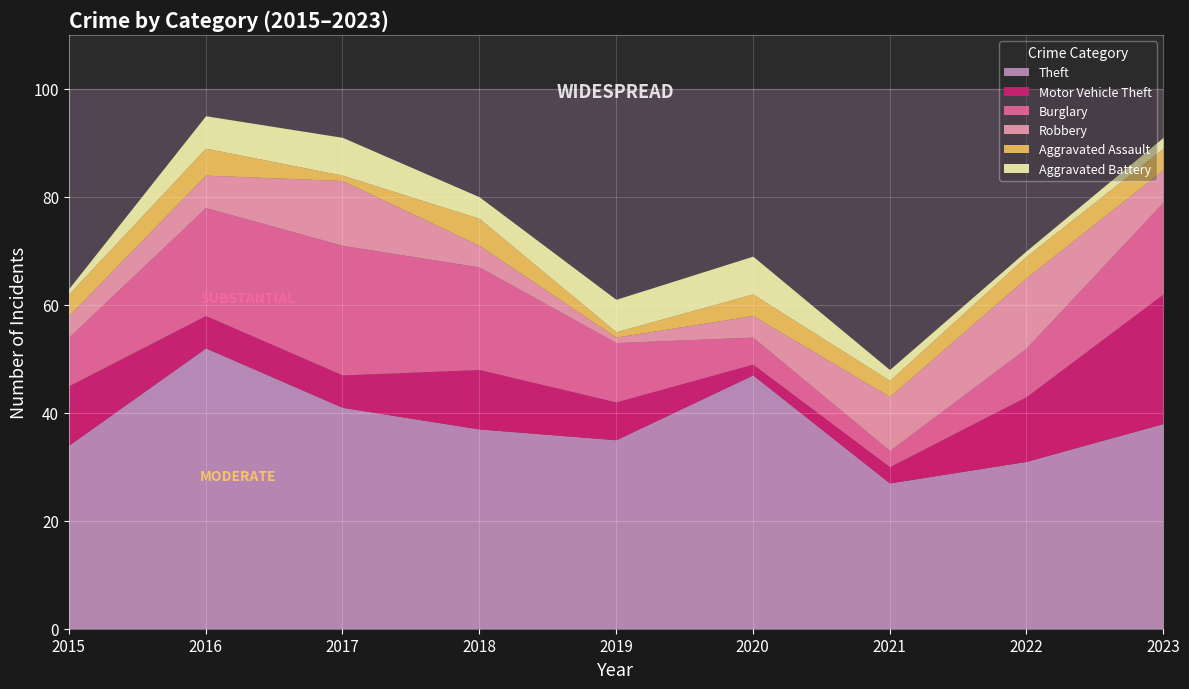

What is the sum of all Aggravated Assault values?

31